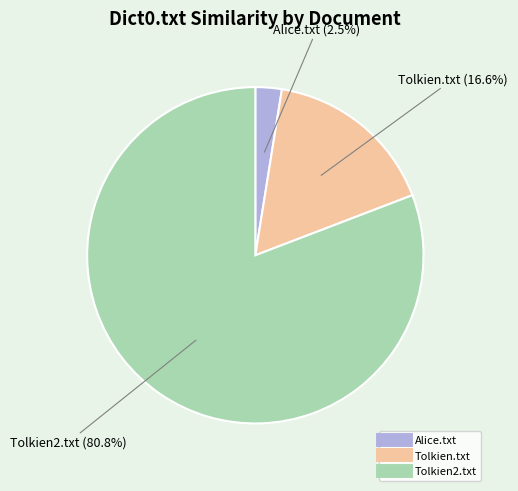

What is the smallest slice in the pie chart?

Alice.txt